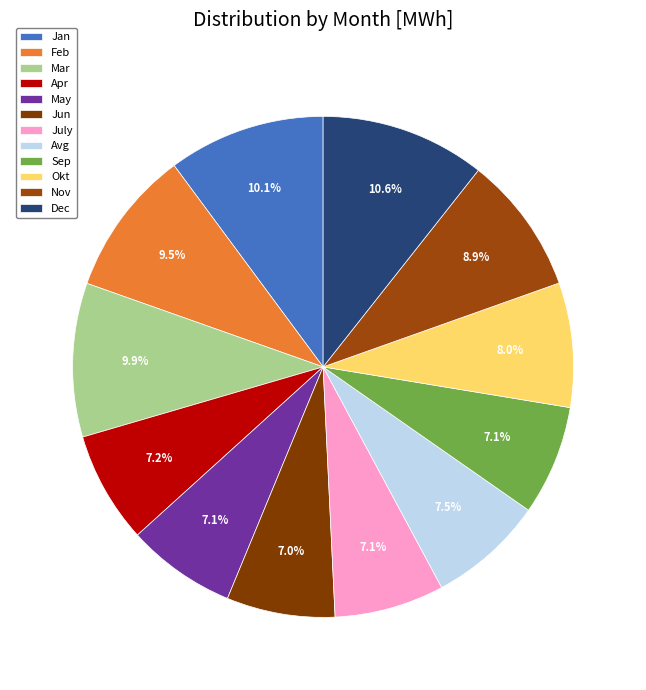

Does May represent more than half of the total?

No